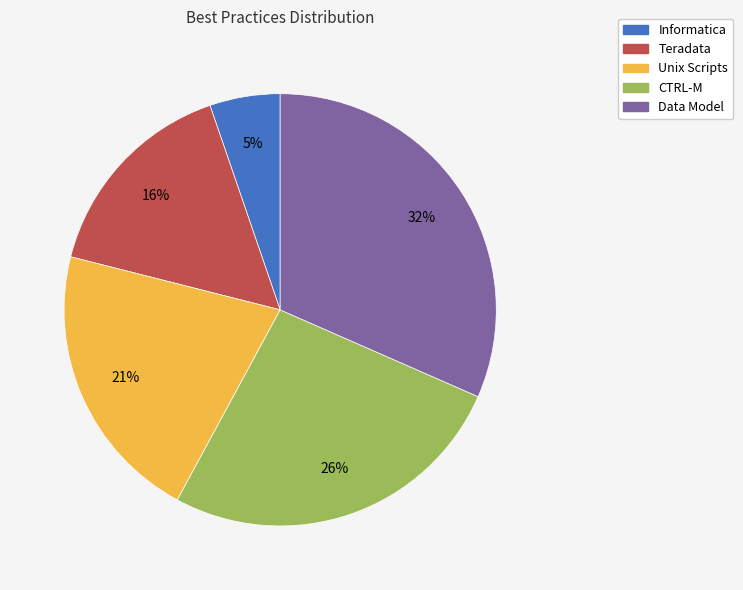

Is there any slice that represents more than half of the pie?

No